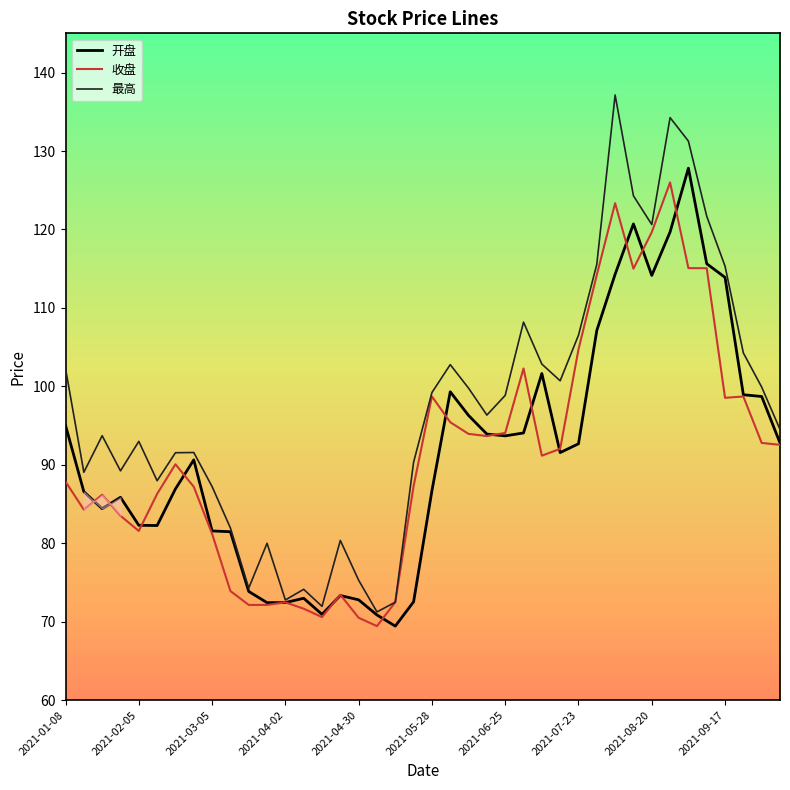

Which series has the largest range (max minus min)?

最高